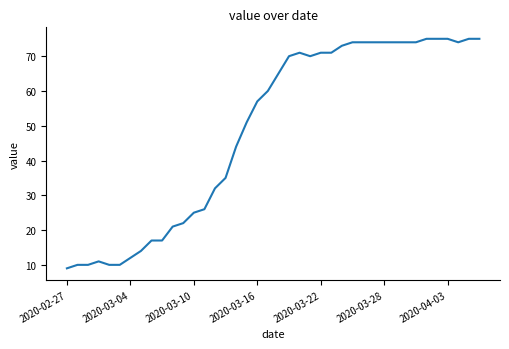

How many lines are shown in the chart?

1